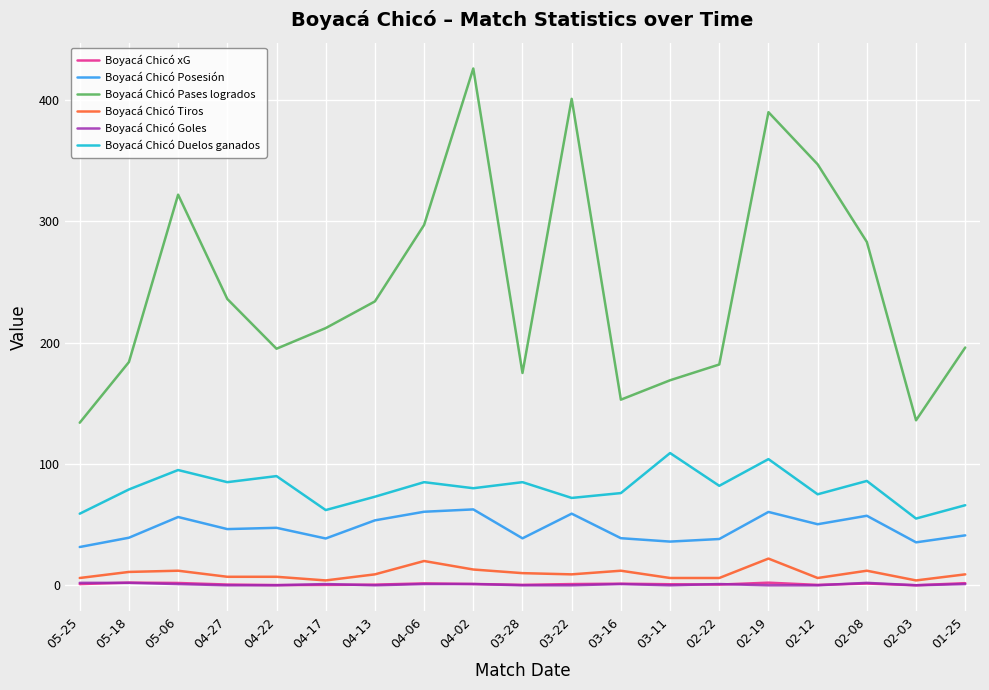

True or false: Boyacá Chicó Tiros and Boyacá Chicó Posesión cross at least once.

False